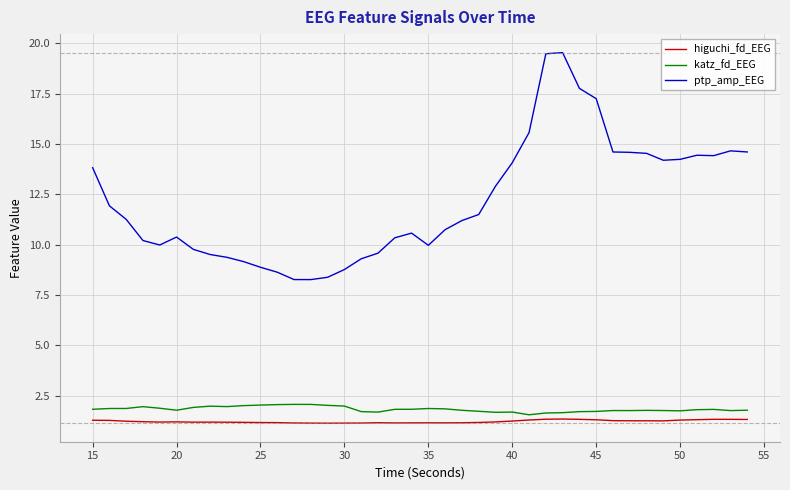

Which series has the largest range (max minus min)?

ptp_amp_EEG